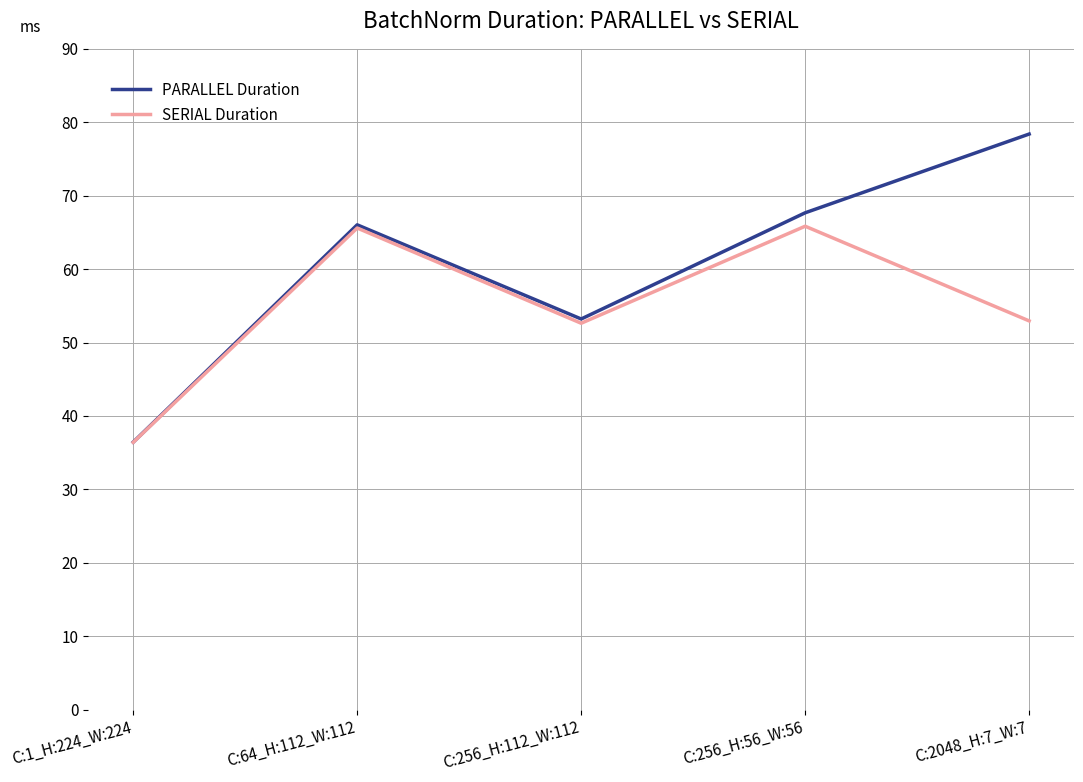

Which series has the largest total across all categories?

PARALLEL Duration